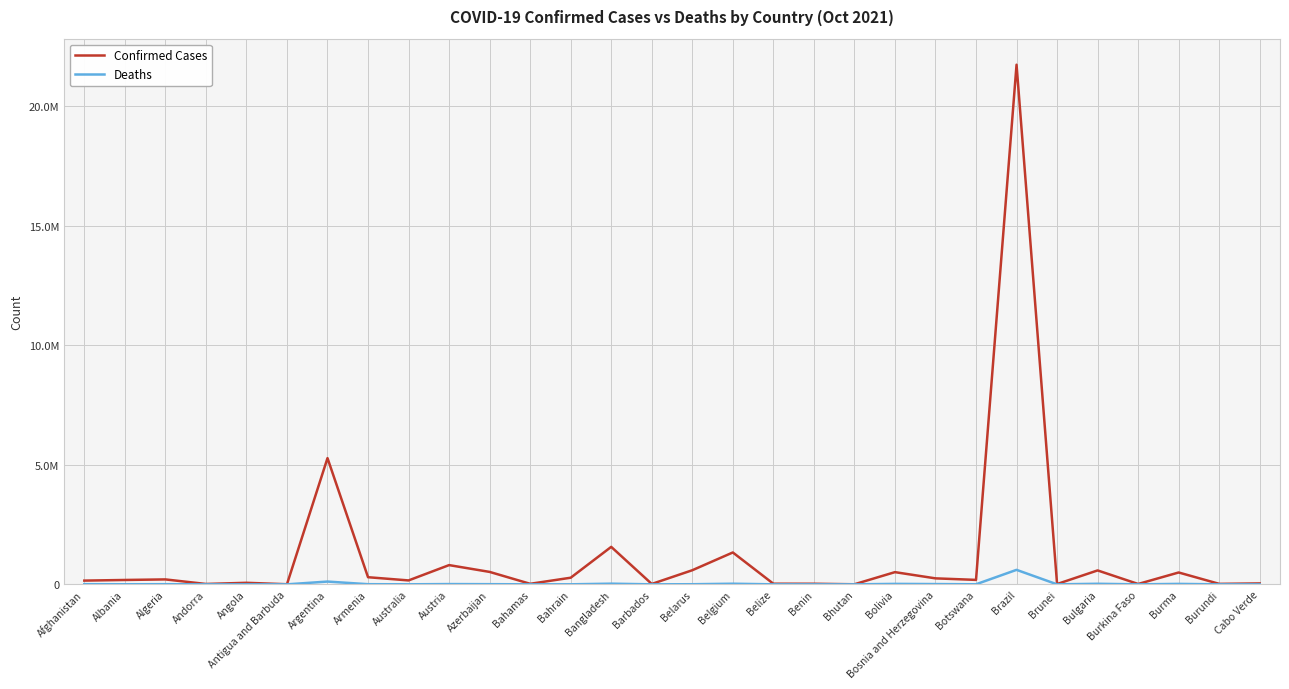

What is the difference between the highest and lowest values at Bulgaria?

558682